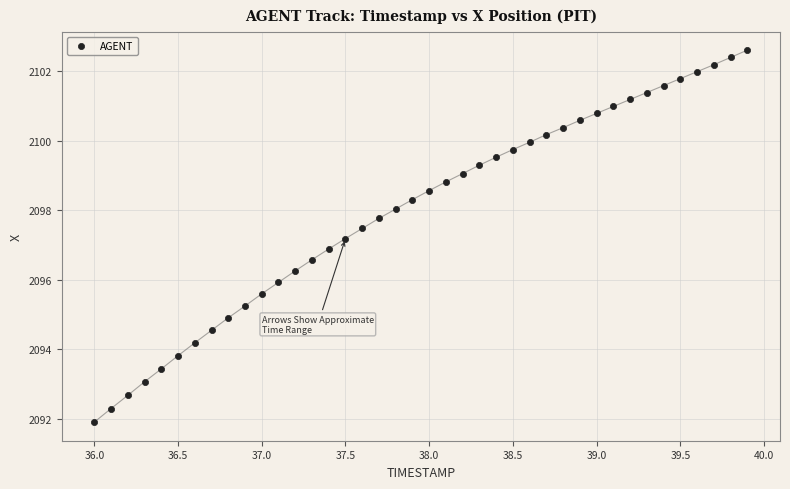

What is the range of X values (max minus min)?

3.9